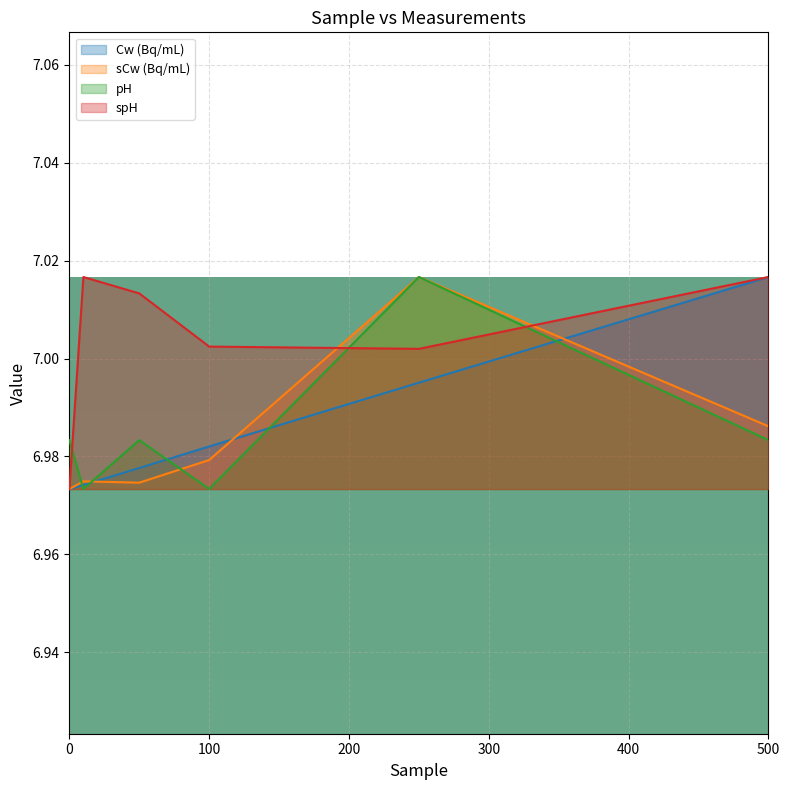

Where do sCw (Bq/mL) and pH first cross each other?

0 and 10